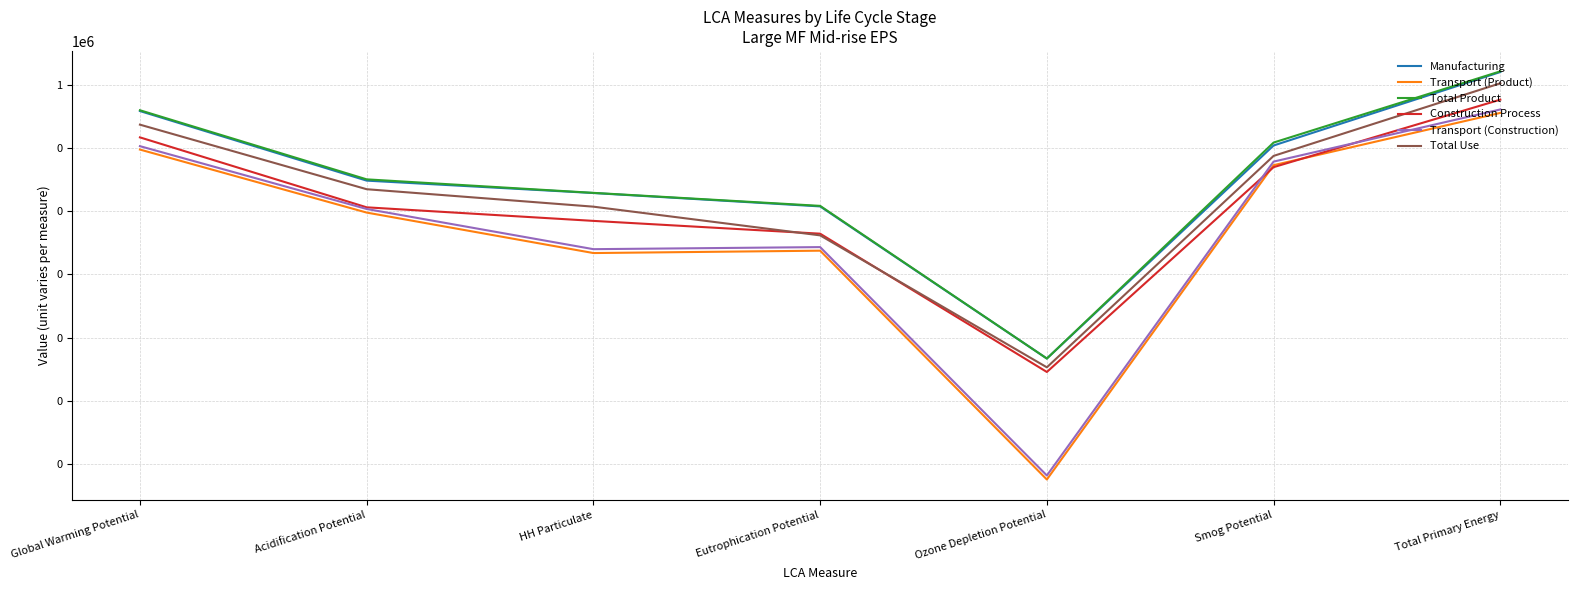

Is this an area chart (filled region under the line)?

No